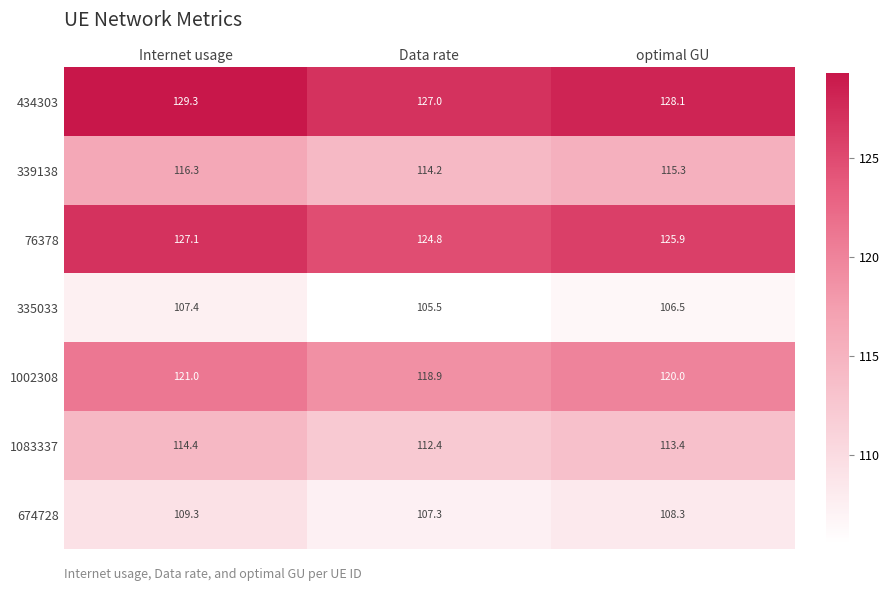

What is the sum of the 1002308 values at optimal GU and Internet usage?

241.0